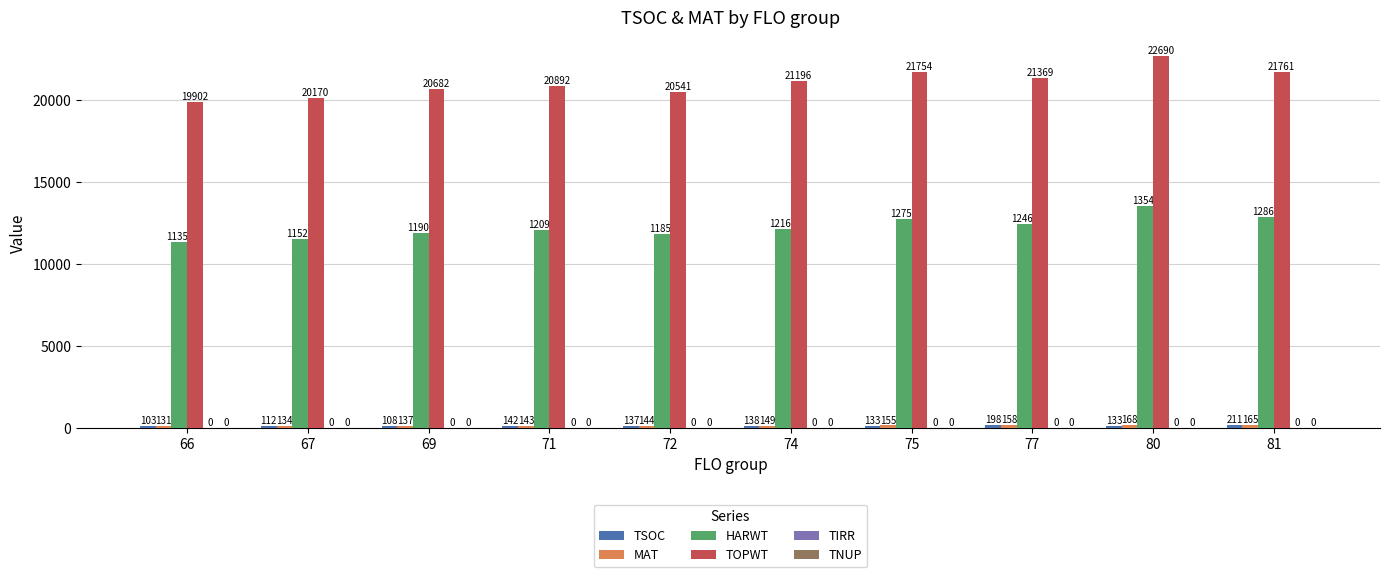

The HARWT series shows 17149.0 at 67. True or false?

False